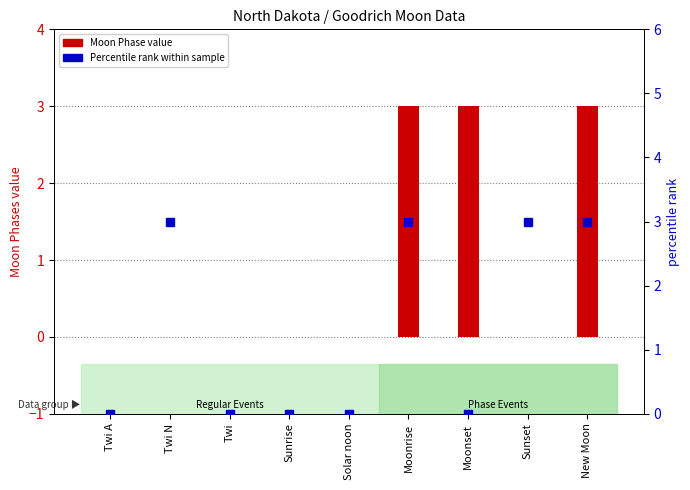

What is the label of the 2nd bar from the left?

Twi N